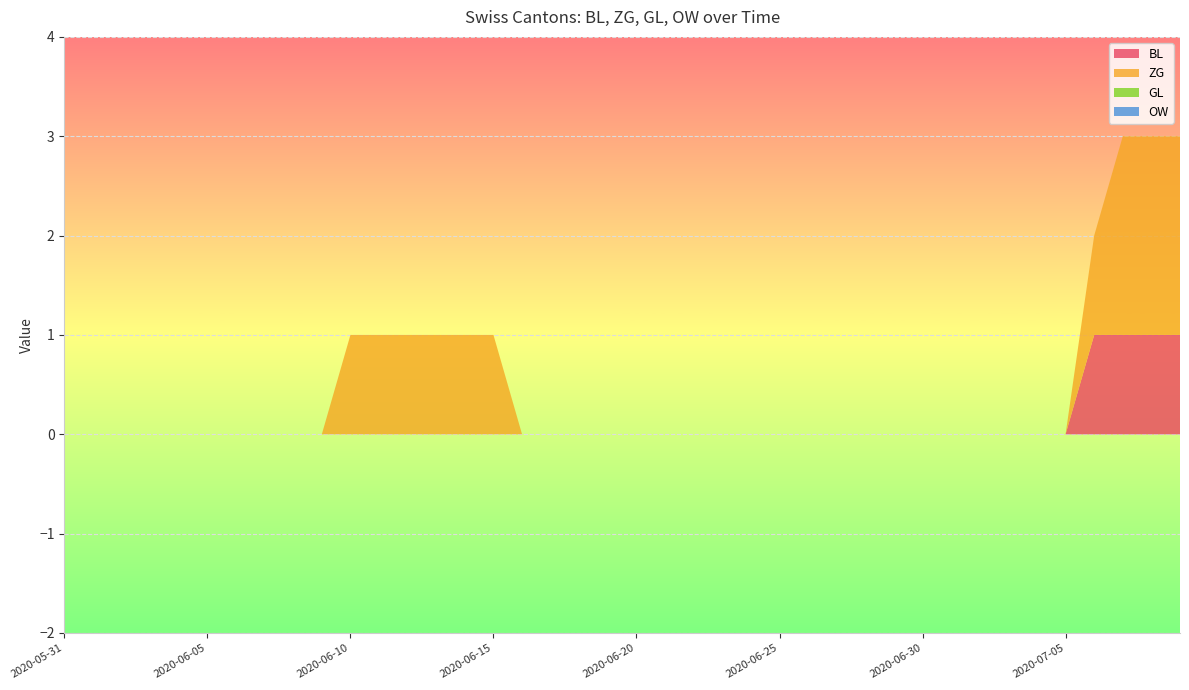

Reading right to left, what are all the values shown in this chart?

BL: 1	1	1	1	0	0	0	0	0	0	0	0	0	0	0	0	0	0	0	0	0	0	0	0	0	0	0	0	0	0	0	0	0	0	0	0	0	0	0	0
ZG: 2	2	2	1	0	0	0	0	0	0	0	0	0	0	0	0	0	0	0	0	0	0	0	0	1	1	1	1	1	1	0	0	0	0	0	0	0	0	0	0
GL: 0	0	0	0	0	0	0	0	0	0	0	0	0	0	0	0	0	0	0	0	0	0	0	0	0	0	0	0	0	0	0	0	0	0	0	0	0	0	0	0
OW: 0	0	0	0	0	0	0	0	0	0	0	0	0	0	0	0	0	0	0	0	0	0	0	0	0	0	0	0	0	0	0	0	0	0	0	0	0	0	0	0